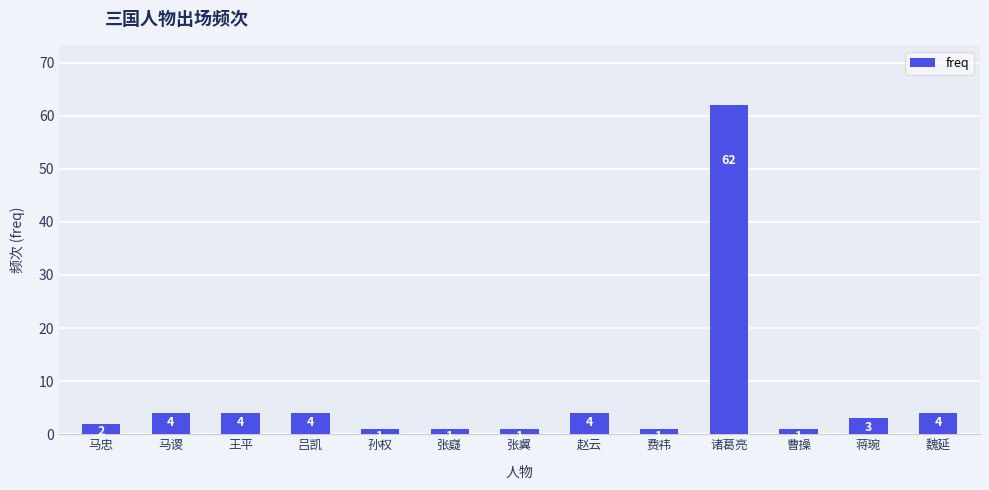

Reading left to right, transcribe all the data shown in this chart.

2	4	4	4	1	1	1	4	1	62	1	3	4